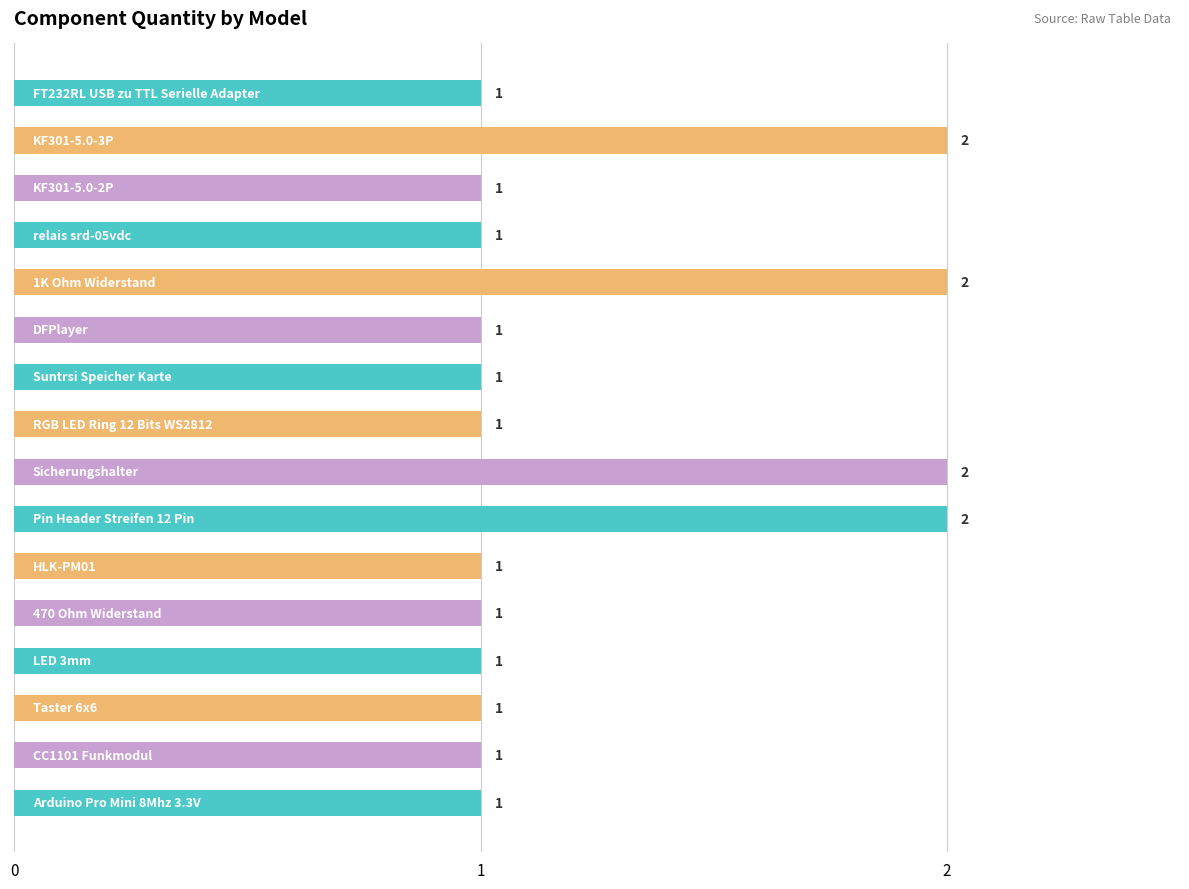

What is the sum of all values?

20